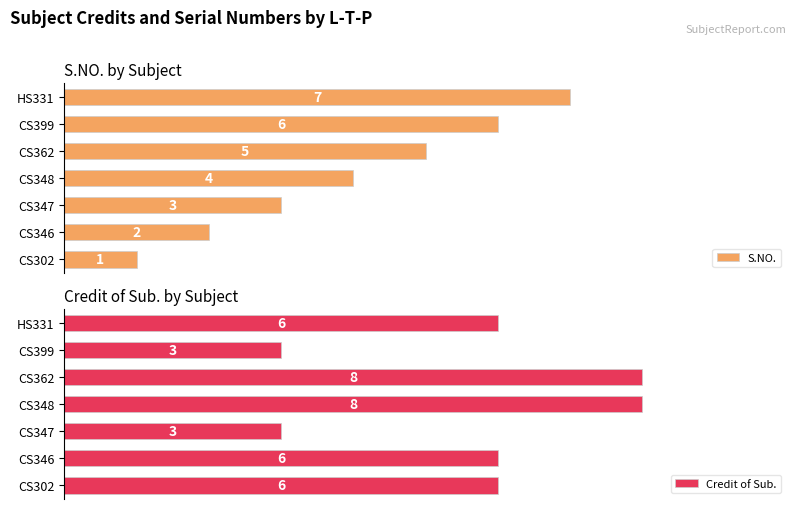

What are all the series names shown in the legend?

S.NO., Credit of Sub.